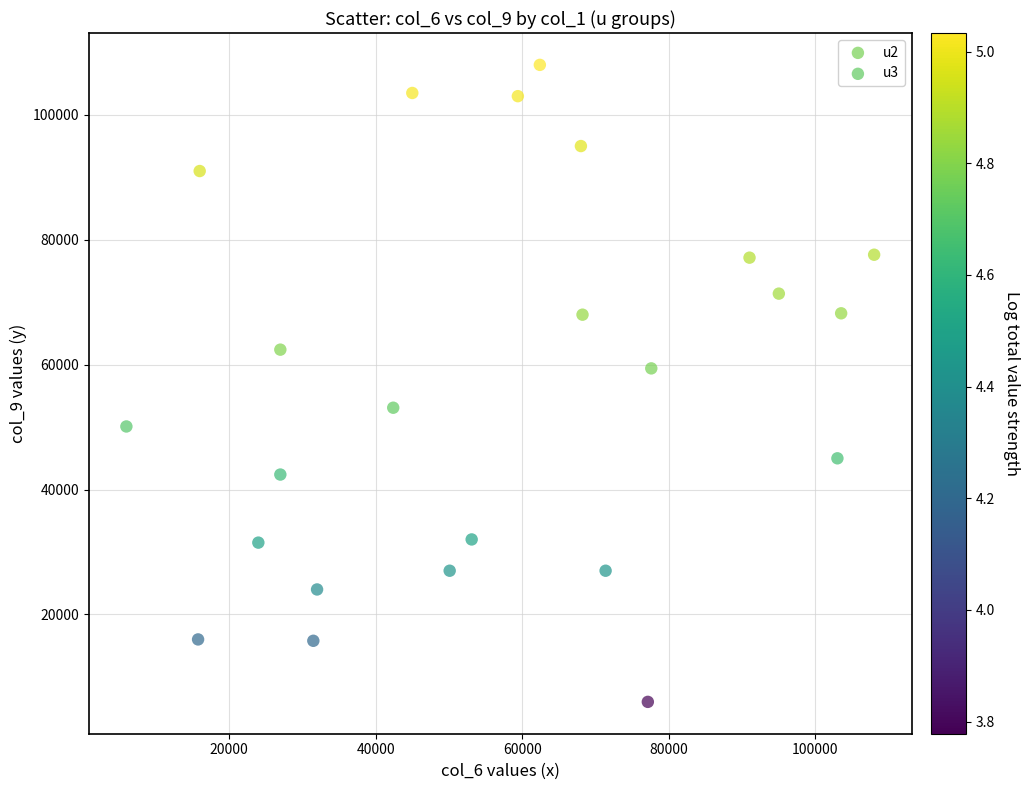

Which series reaches the minimum Y coordinate?

u3